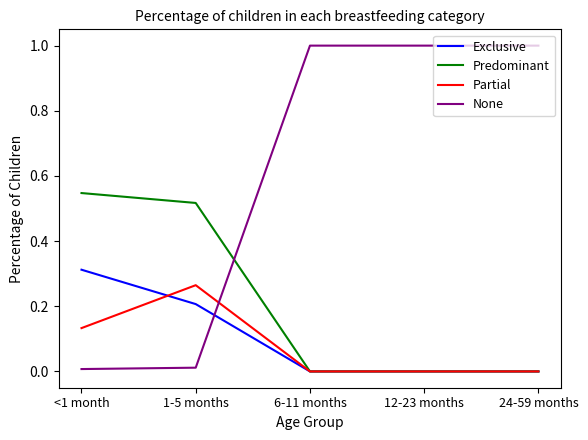

List the series in order of their peak value, lowest first.

Partial, Exclusive, Predominant, None